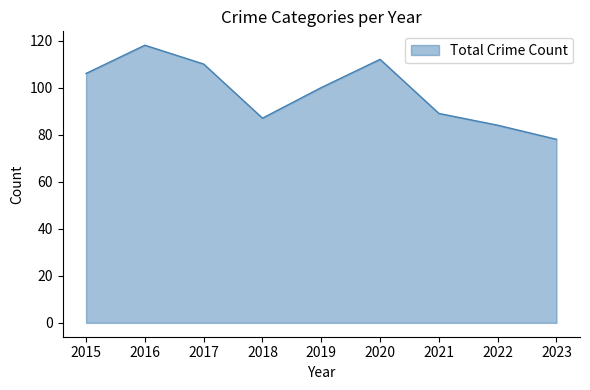

What is the smallest value displayed?

78